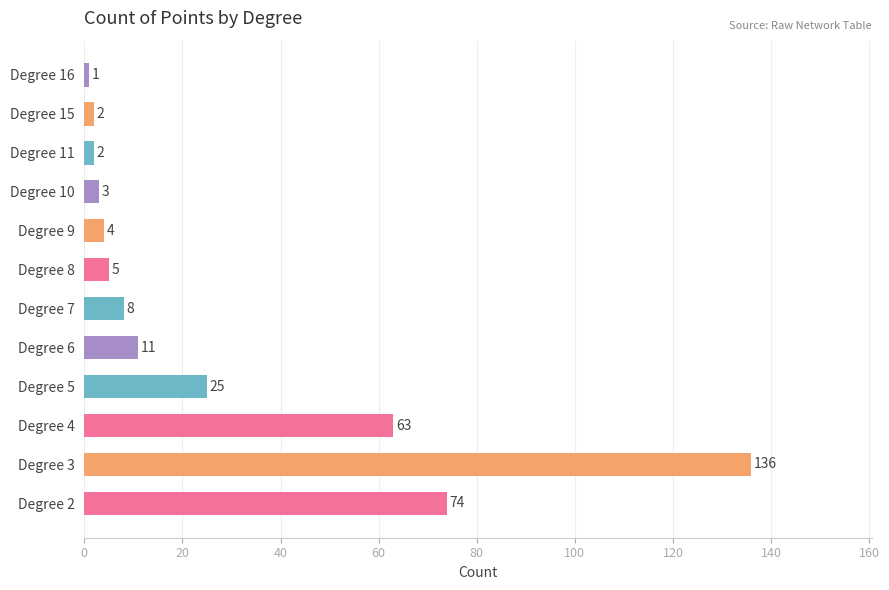

What is the minimum value shown in the chart?

1